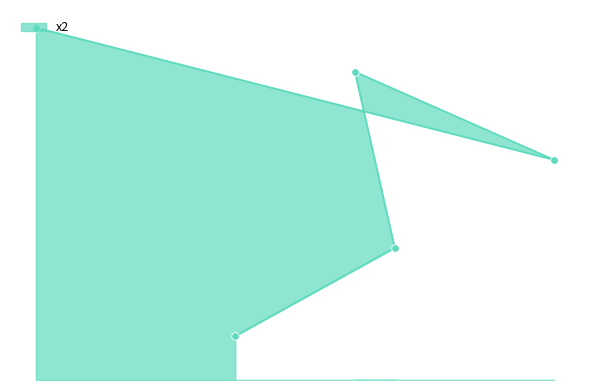

Between 2 and 5, which is larger?

5